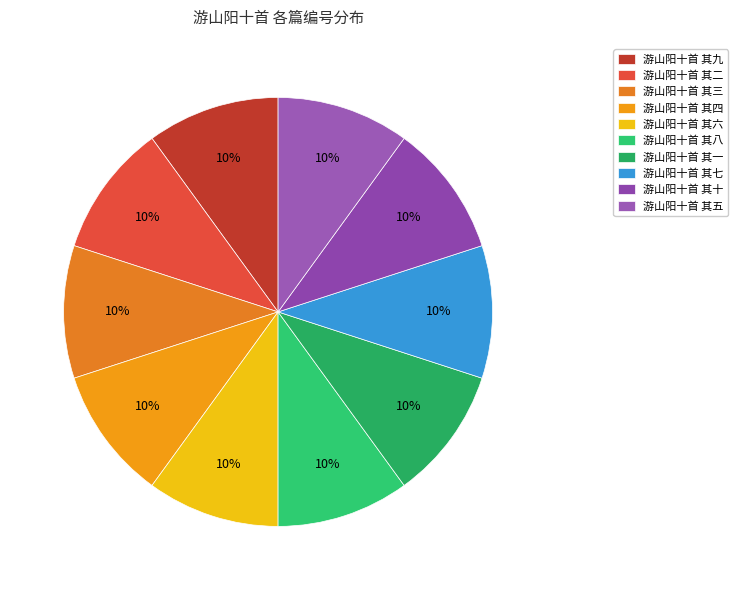

Rank the categories by value from highest to lowest.

游山阳十首 其一, 游山阳十首 其二, 游山阳十首 其三, 游山阳十首 其四, 游山阳十首 其五, 游山阳十首 其六, 游山阳十首 其七, 游山阳十首 其八, 游山阳十首 其九, 游山阳十首 其十